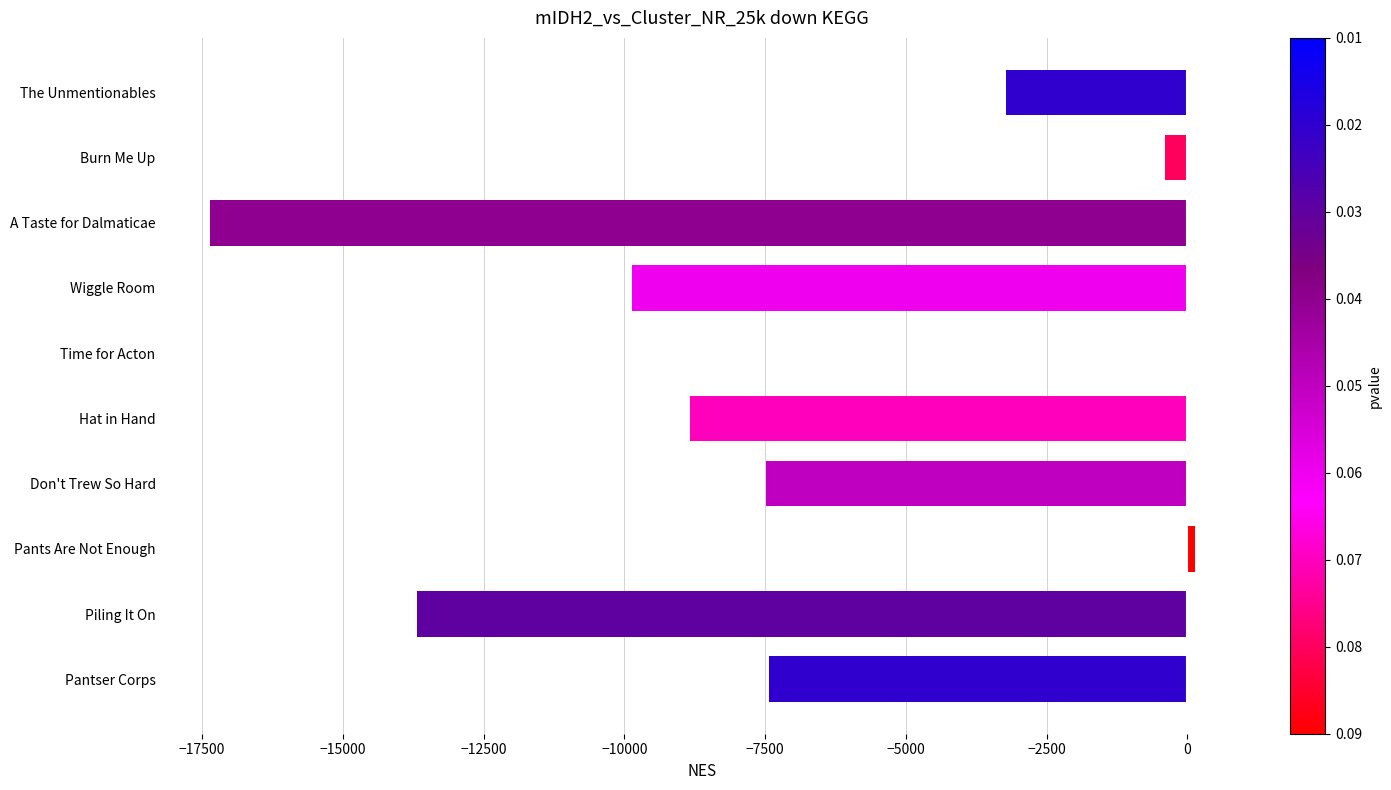

Count the number of data series in this chart.

1